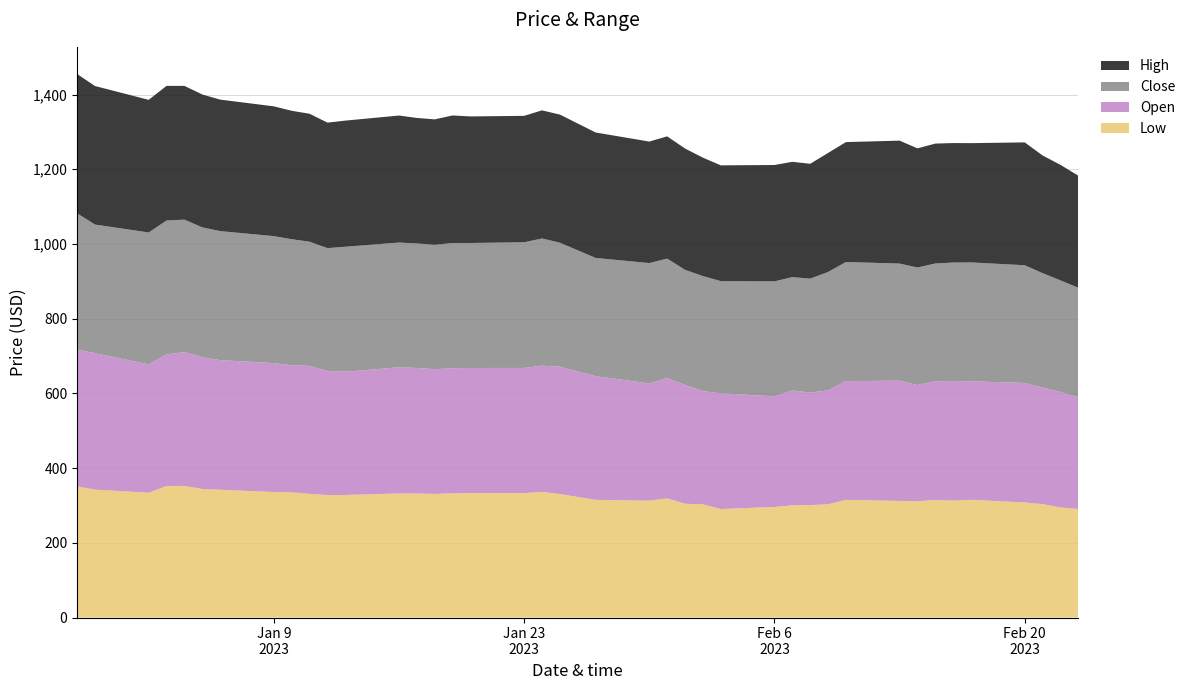

Reading right to left, extract all data points from this chart.

Close: 293.2	298.5	306.1	315.1	318.1	317.2	315.1	314.6	313.2	318.9	316.9	305.1	303.1	307.8	300.1	307.9	308.1	319.7	322.1	316.4	332.0	340.4	336.4	334.5	335.0	332.9	333.2	333.8	334.7	328.8	332.4	337.4	339.9	345.3	347.2	354.8	358.2	352.6	344.5	363.9
Open: 298.9	309.2	312.0	319.9	317.2	319.9	318.0	311.2	322.0	317.7	305.1	301.0	307.8	296.0	309.9	303.0	318.1	322.1	314.0	331.1	340.8	338.0	335.0	335.0	334.9	334.0	336.0	337.9	329.8	332.0	342.5	340.0	345.0	347.0	353.0	358.0	352.5	344.0	365.0	367.0
High: 299.9	309.2	315.0	328.9	319.4	319.9	320.9	318.9	329.1	321.0	318.6	307.4	308.6	311.5	309.9	317.0	324.8	327.2	325.2	335.8	342.9	342.9	338.4	338.8	341.6	335.7	336.1	340.0	337.6	335.9	342.5	343.8	347.4	352.0	355.8	358.0	360.4	355.1	370.8	373.0
Low: 290.5	294.7	303.6	308.0	315.1	313.1	314.6	311.1	312.1	315.1	303.0	301.0	300.3	296.0	290.4	303.0	304.5	319.0	312.7	315.0	330.5	336.2	333.1	333.0	332.4	330.8	332.0	332.0	328.0	328.0	331.0	335.1	336.0	342.0	344.1	352.3	352.0	334.0	342.4	351.0